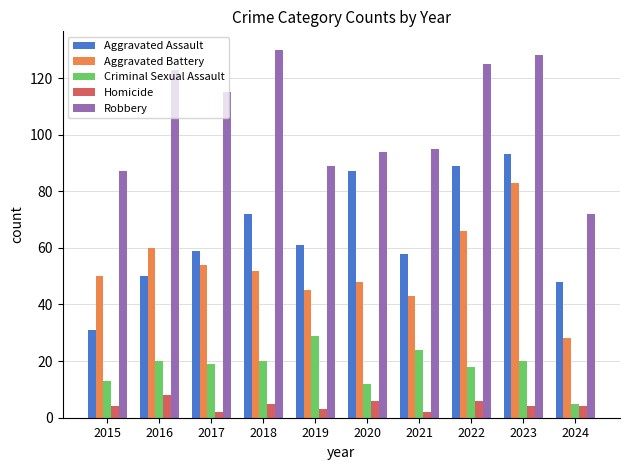

Reading right to left, what are all the values shown in this chart?

Aggravated Assault: 48	93	89	58	87	61	72	59	50	31
Aggravated Battery: 28	83	66	43	48	45	52	54	60	50
Criminal Sexual Assault: 5	20	18	24	12	29	20	19	20	13
Homicide: 4	4	6	2	6	3	5	2	8	4
Robbery: 72	128	125	95	94	89	130	115	123	87